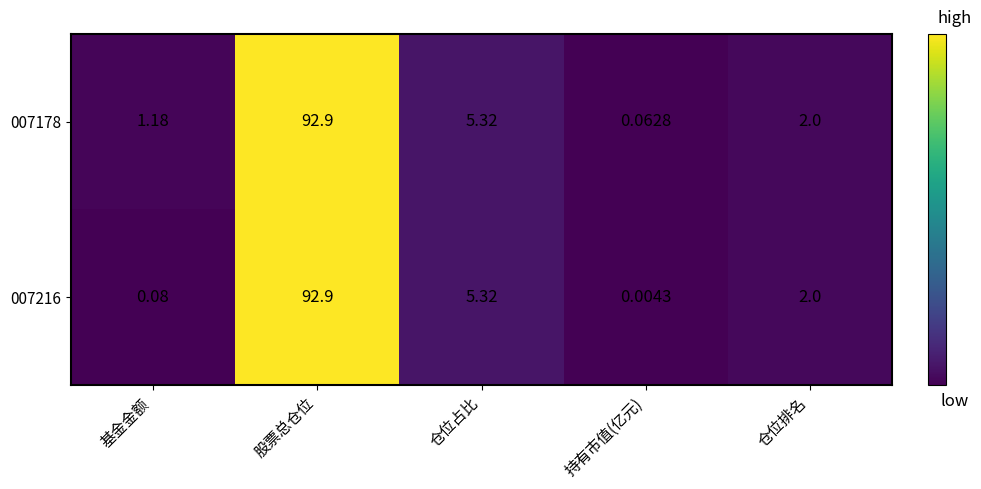

What is the maximum value shown in the chart?

92.9